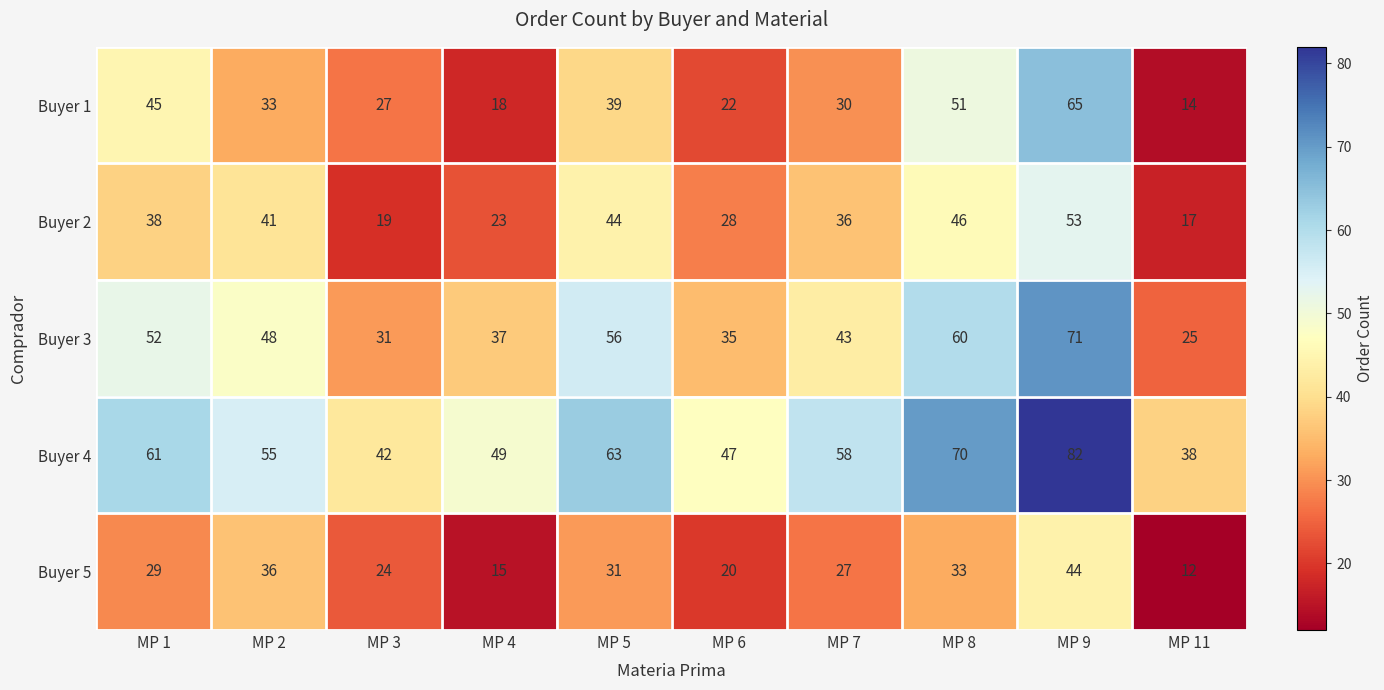

Rank the categories by Buyer 3 value from highest to lowest.

MP 9, MP 8, MP 5, MP 1, MP 2, MP 7, MP 4, MP 6, MP 3, MP 11